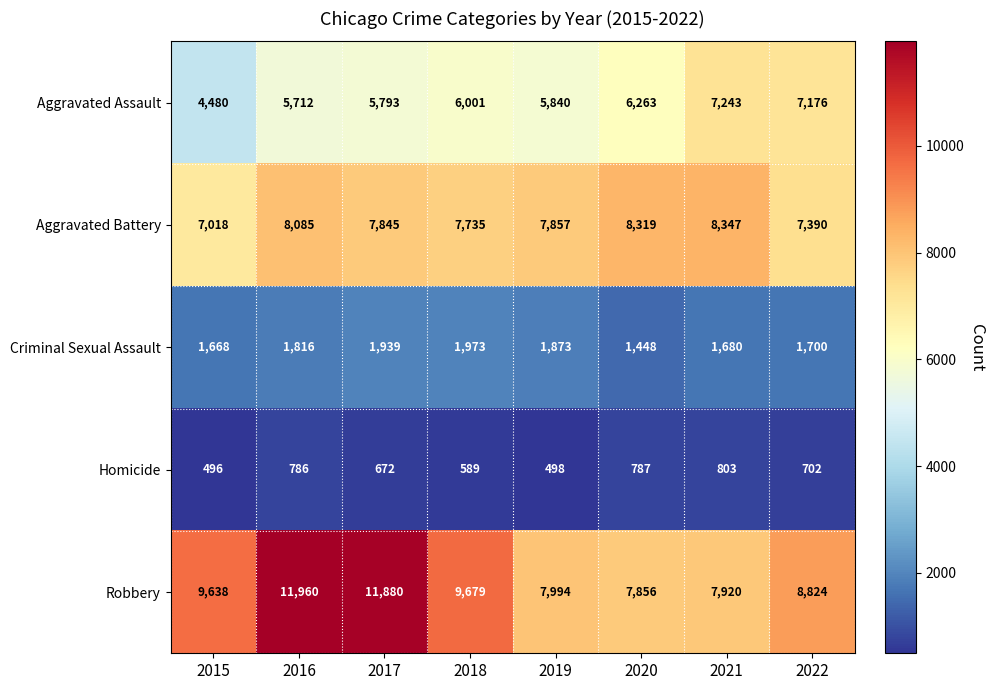

What is the smallest value displayed?

496